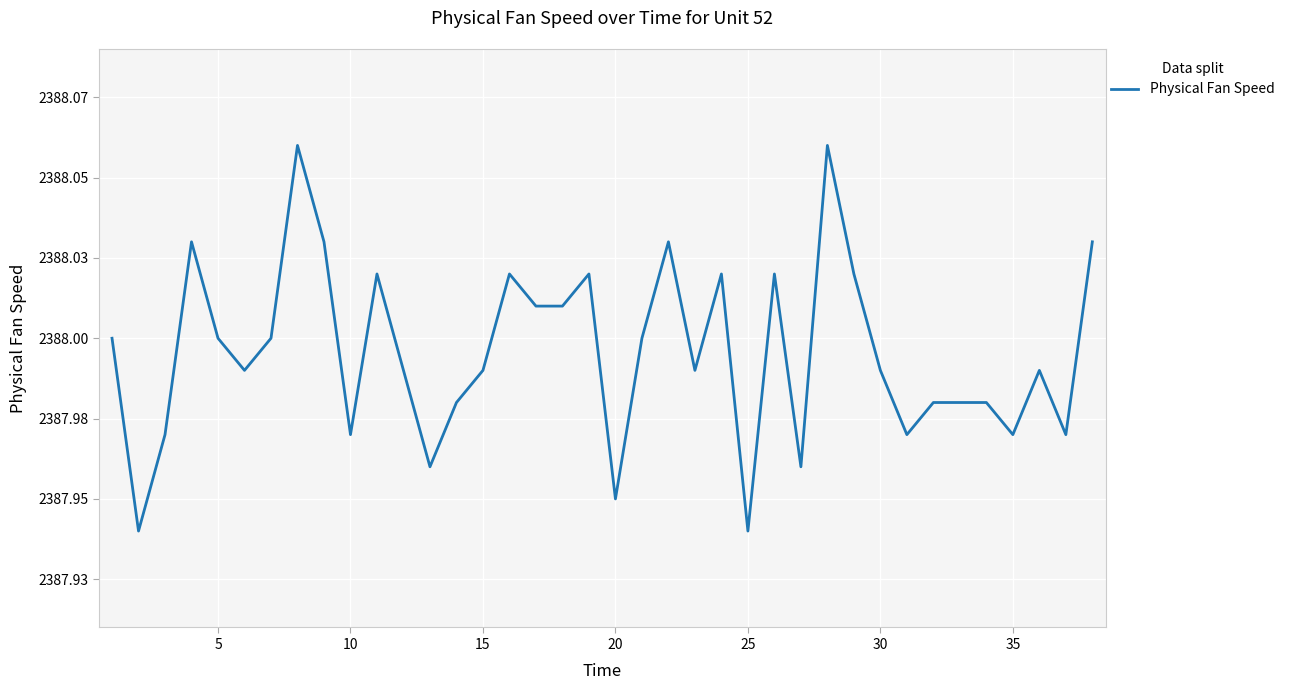

What is the value of the 16th point from the left?

2388.0